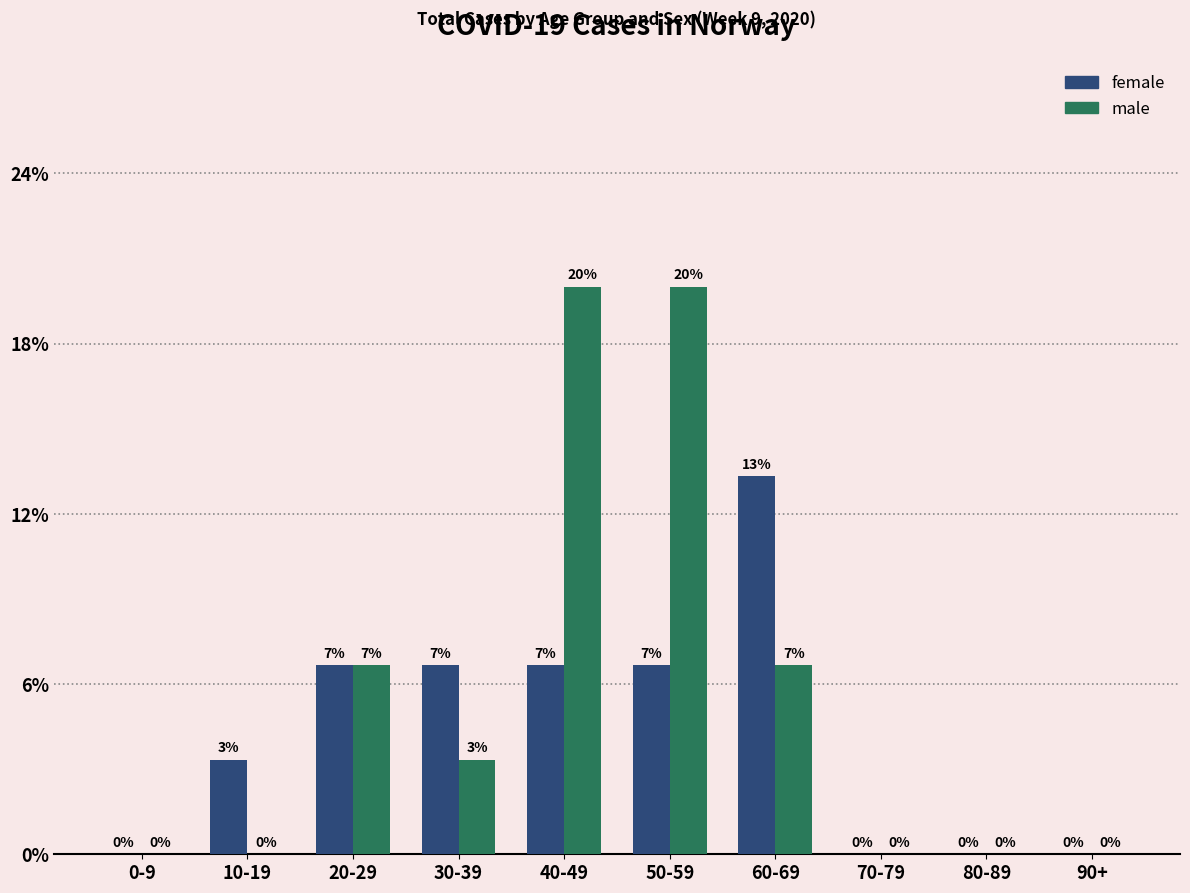

Which series has the widest spread of values?

male